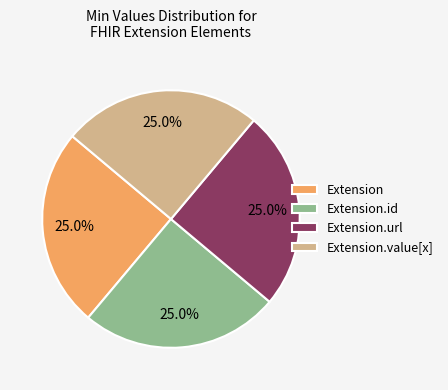

Is there a majority slice in this chart?

No